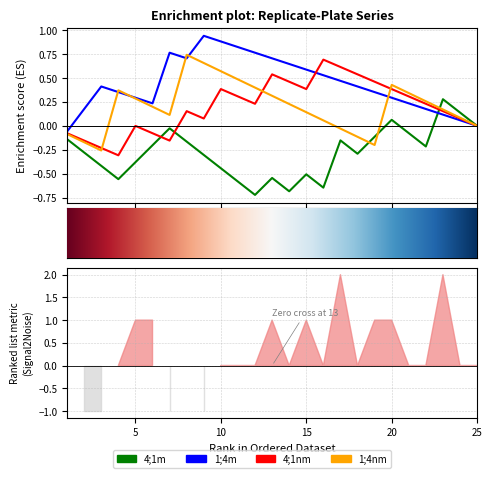

What is the sum of all 1;4m values?

5